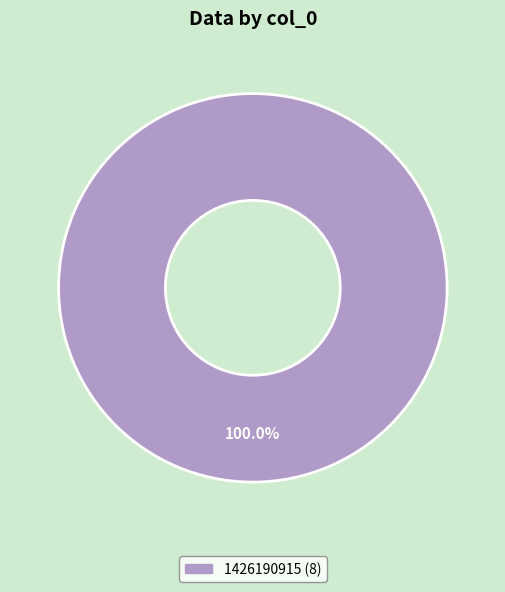

How many slices are in this pie chart?

1